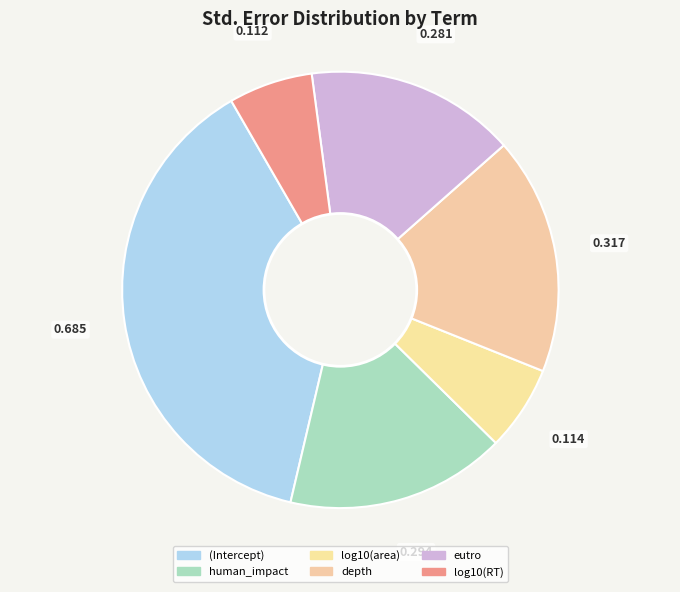

To the nearest percent, what is the average slice percentage?

17%